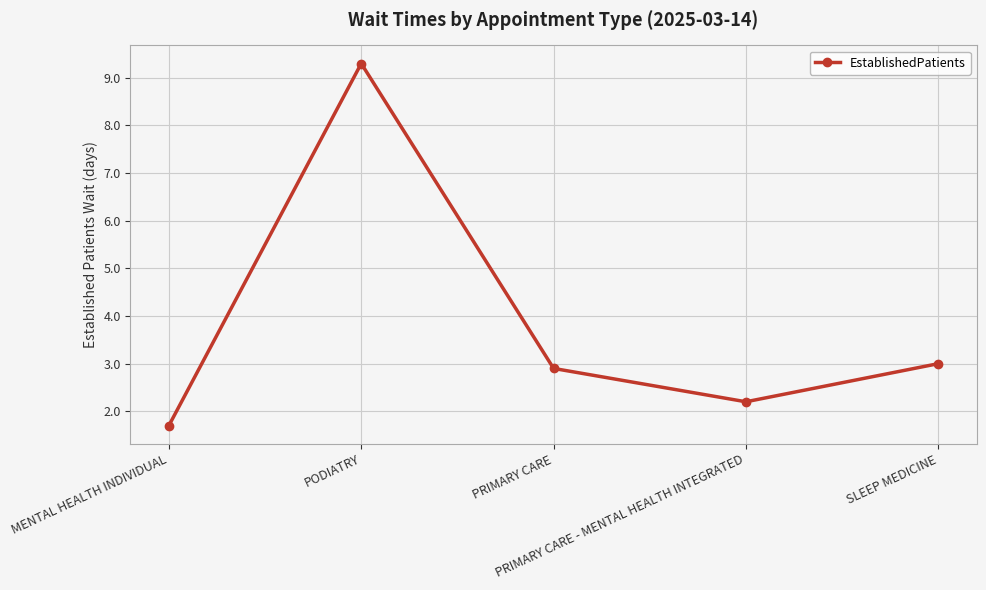

Is this an area chart (filled region under the line)?

No